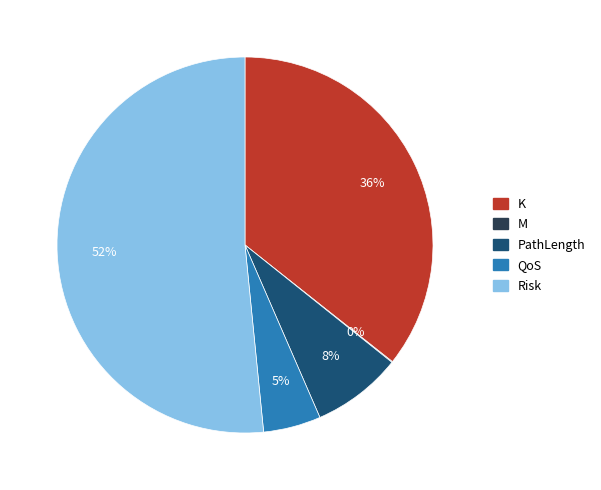

What percentage is the PathLength slice, to the nearest percent?

8%